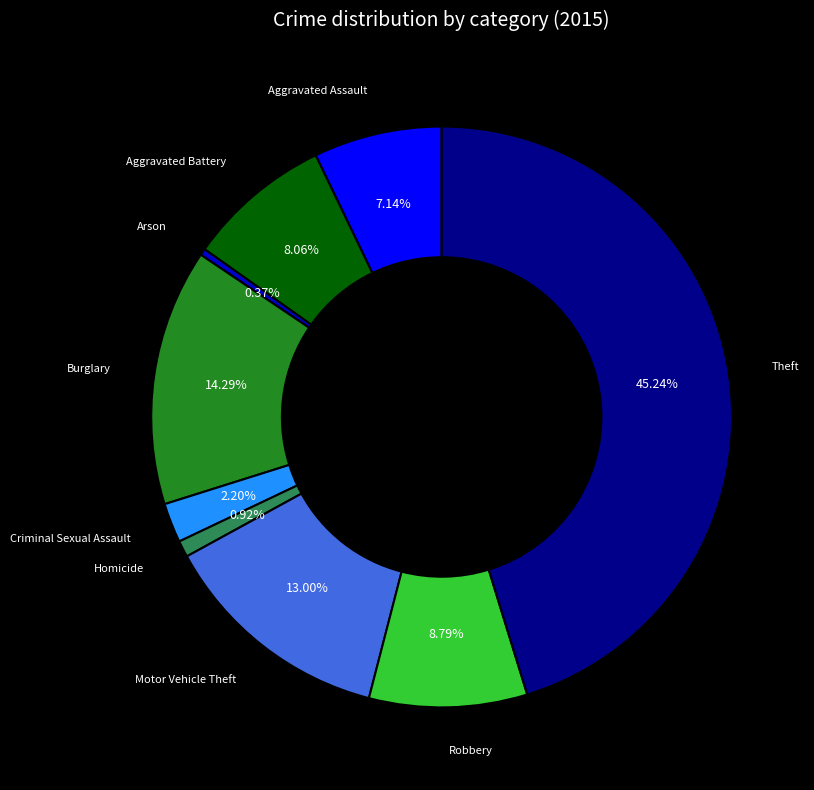

Does any single category account for the majority?

No